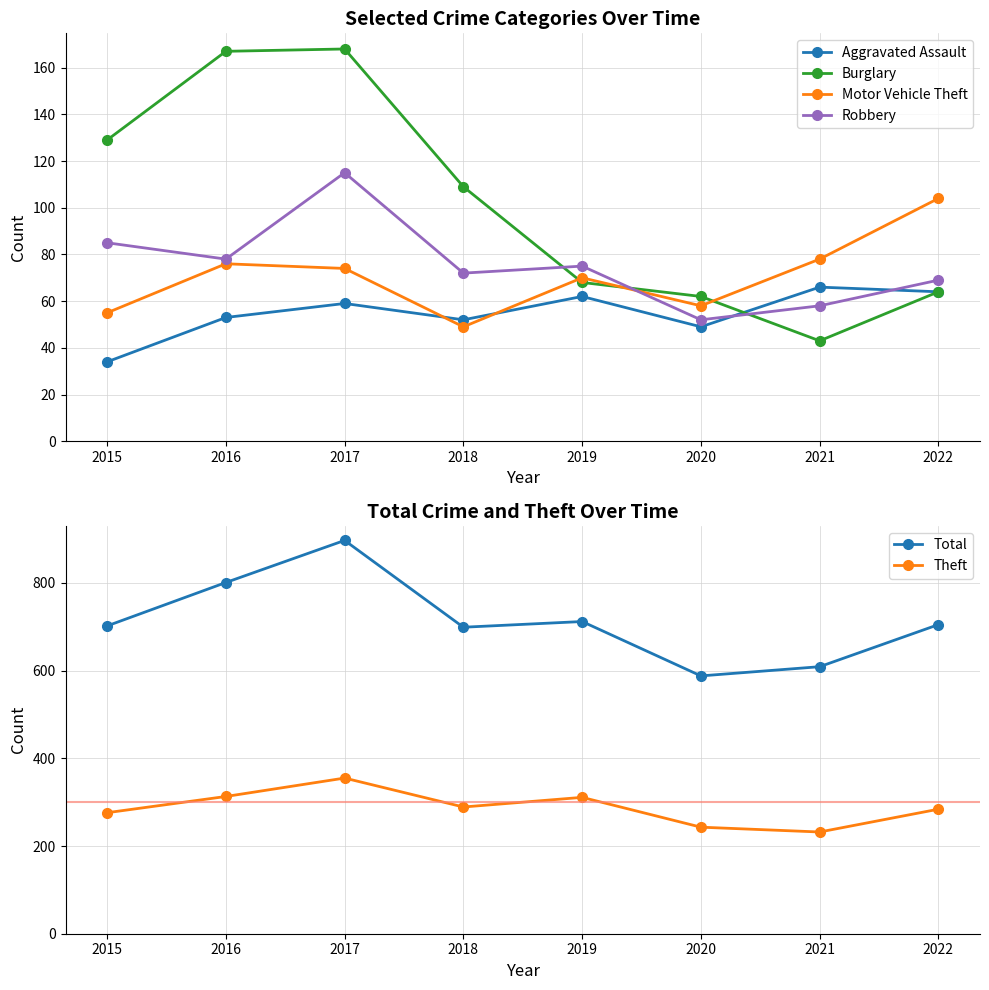

How many lines are shown in the chart?

6